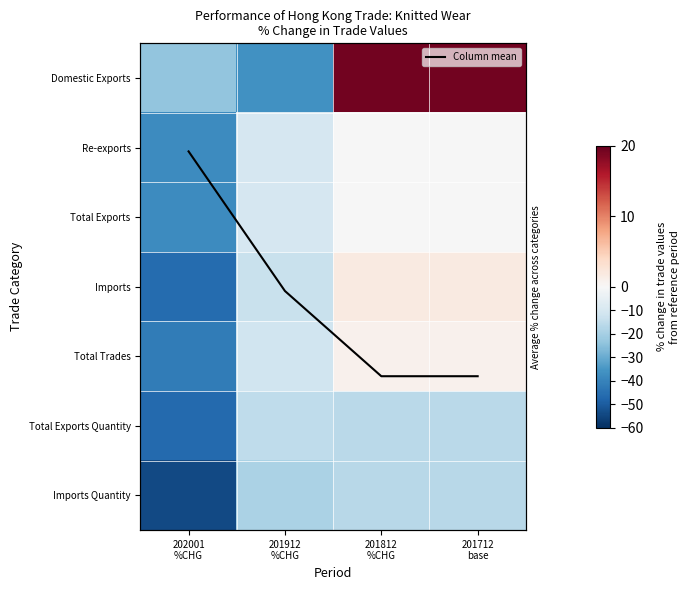

Where is Total Trades nearest to the value -20?

201912 %CHG